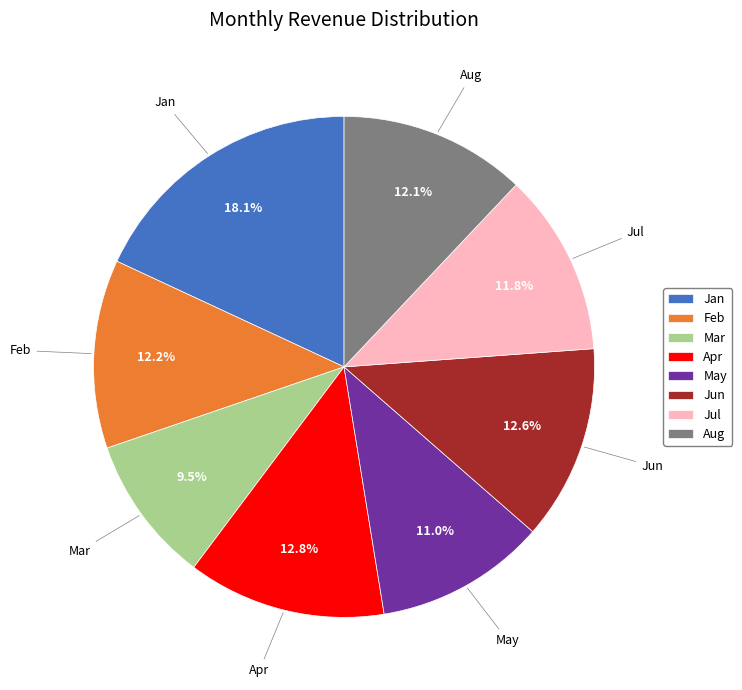

What is the ratio of the value at May to the value at Apr?

0.9